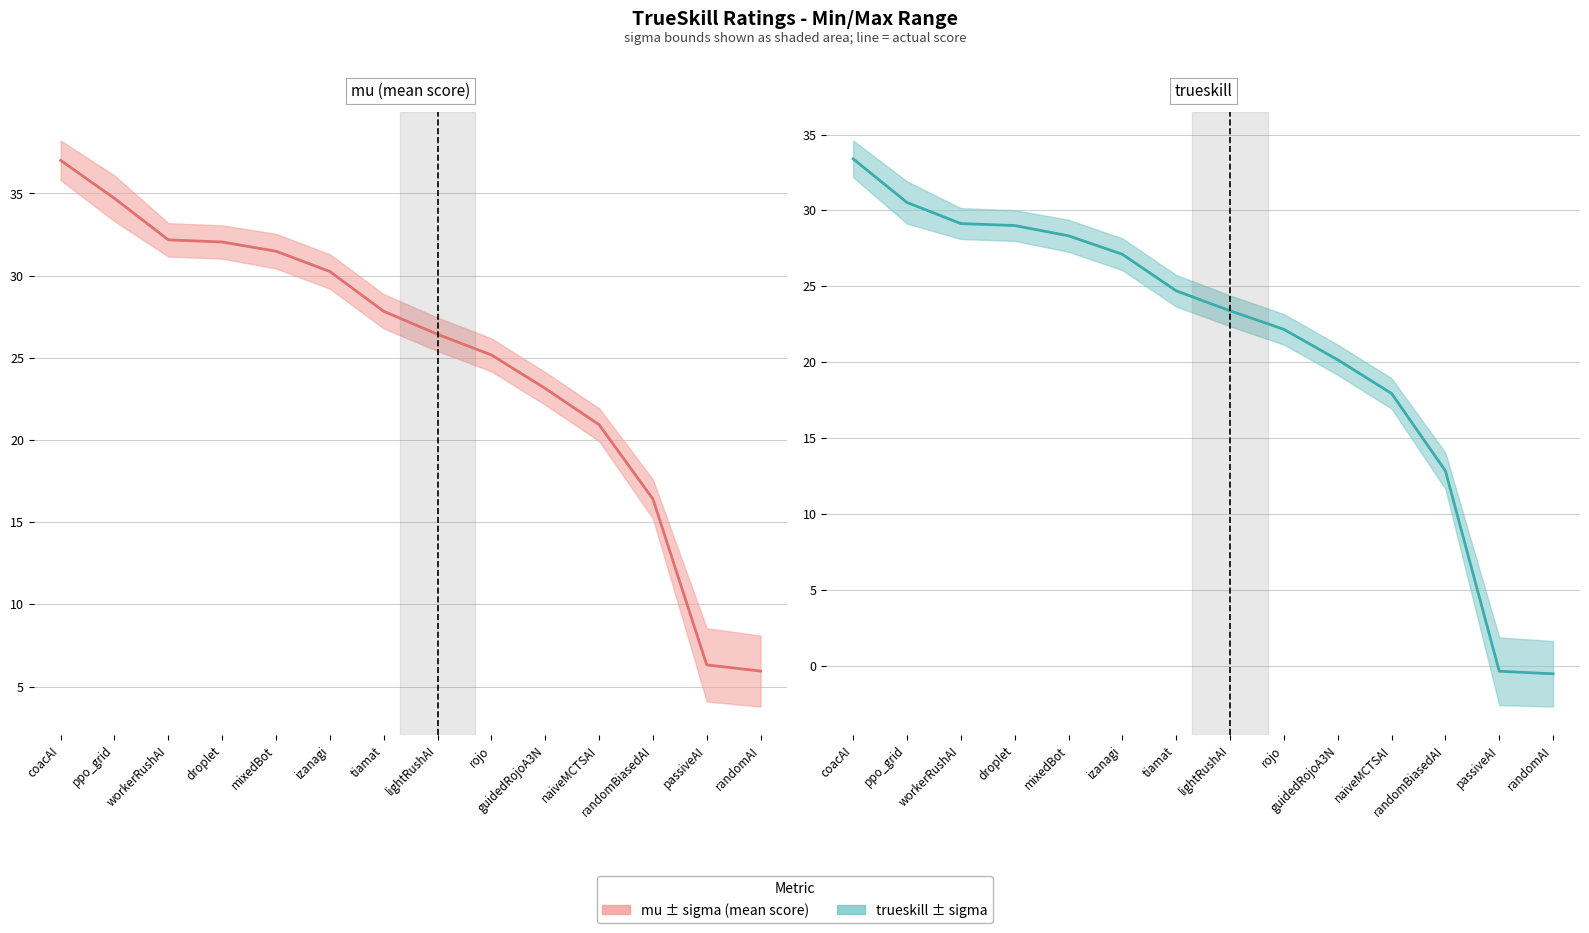

What is the maximum value shown in the chart?

37.0